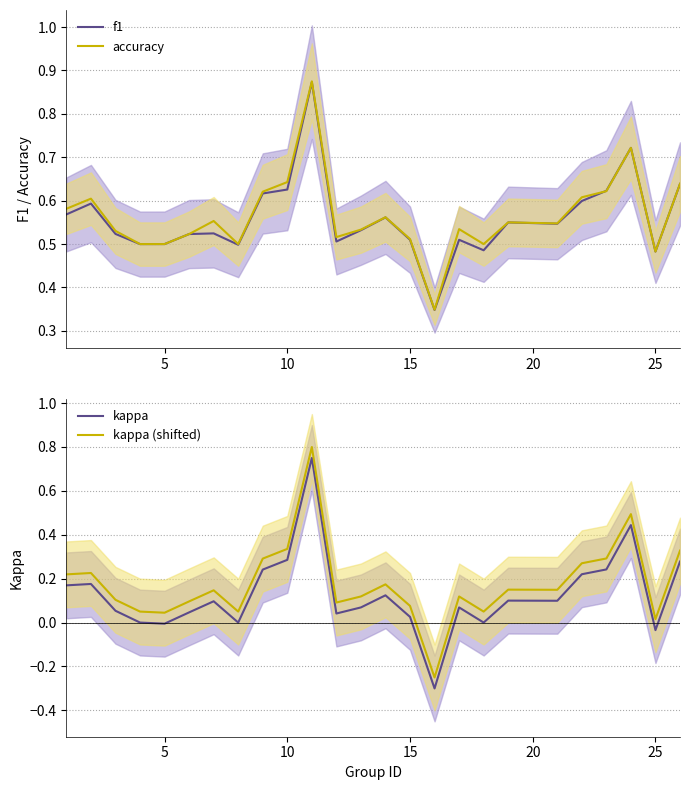

True or false: kappa and kappa (shifted) cross at least once.

False